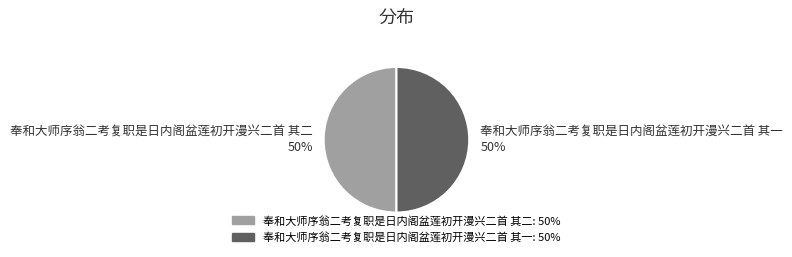

Is the sum of 奉和大师序翁二考复职是日内阁盆莲初开漫兴二首 其一 and 奉和大师序翁二考复职是日内阁盆莲初开漫兴二首 其二 greater than half?

Yes